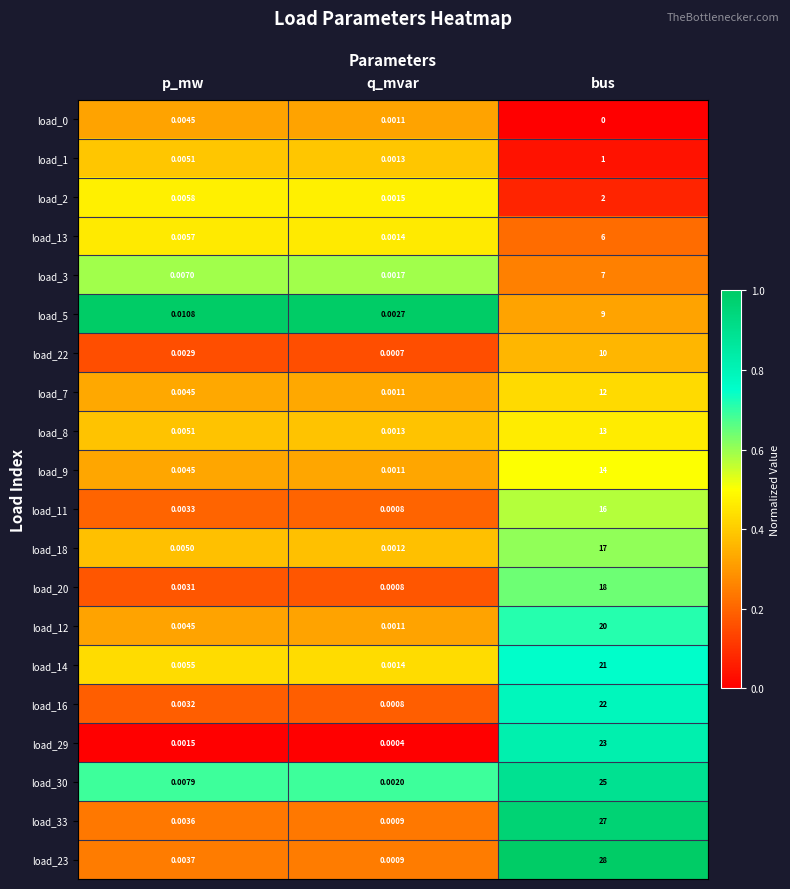

At which category is the sum across all series the highest?

bus